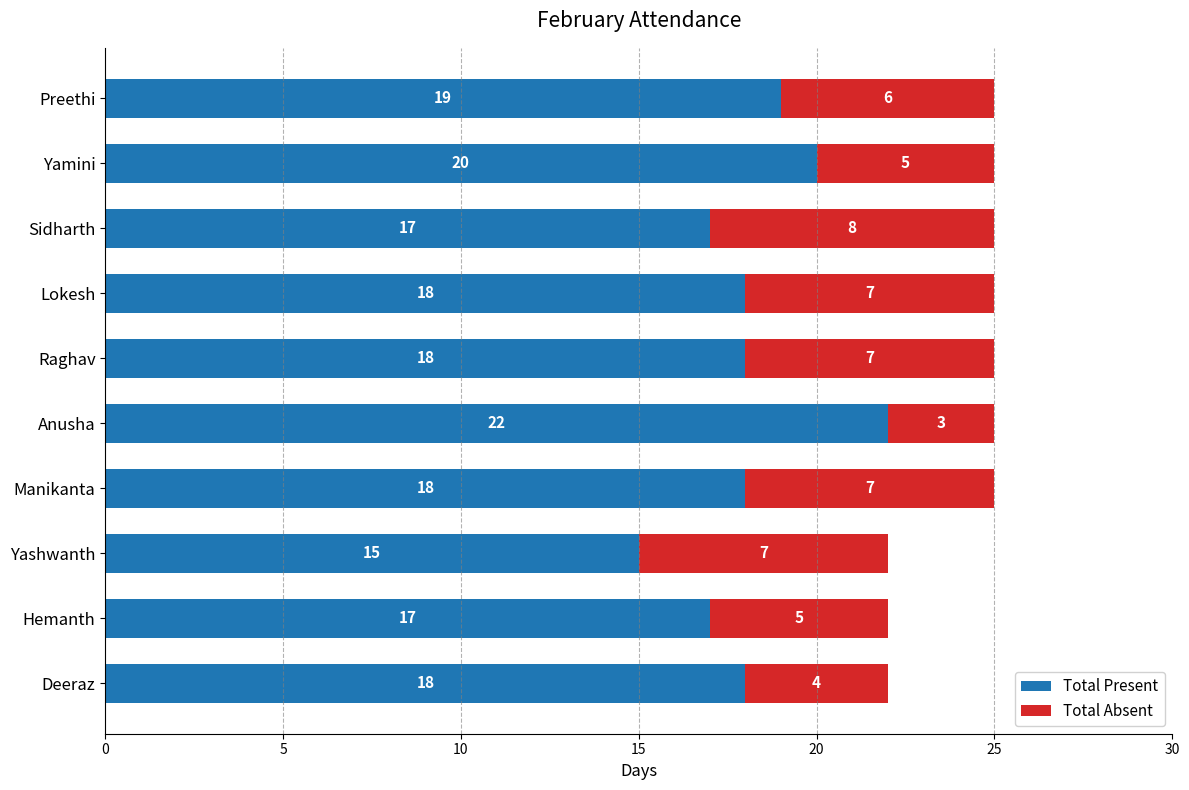

What is the total value across all series at Hemanth?

22